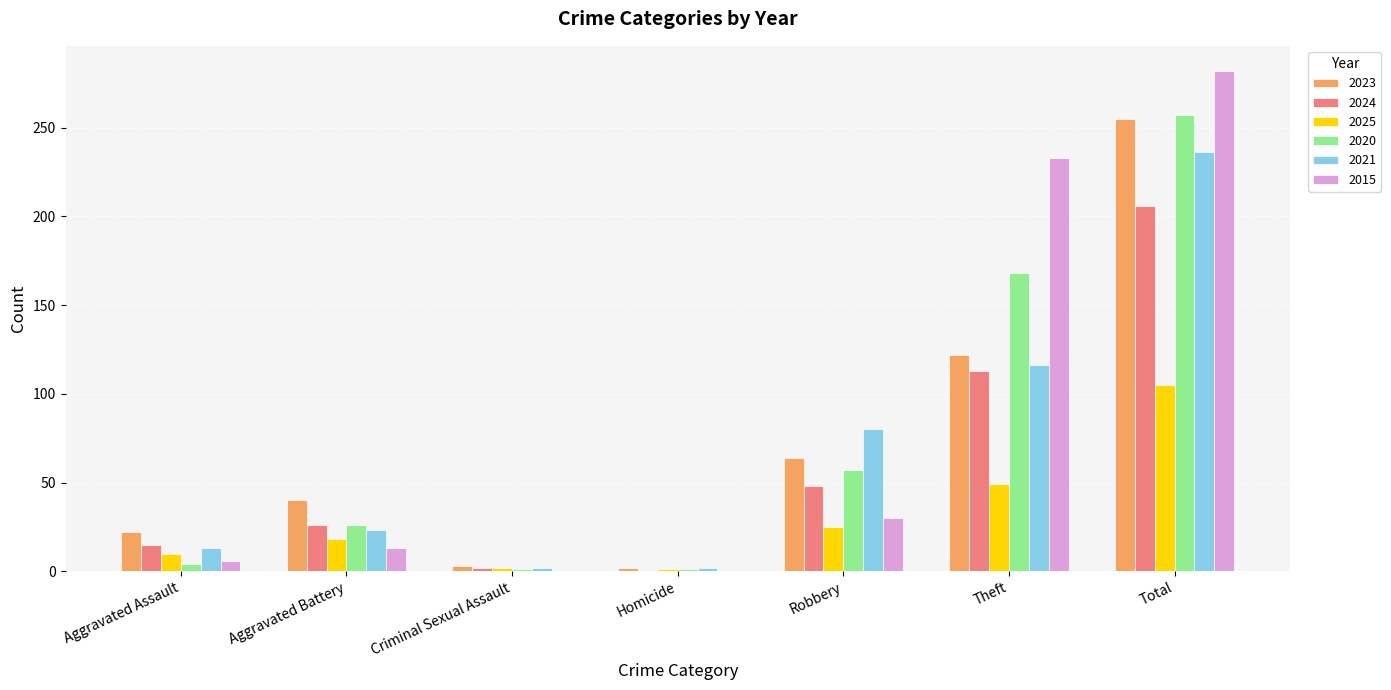

How many groups of bars are there?

7